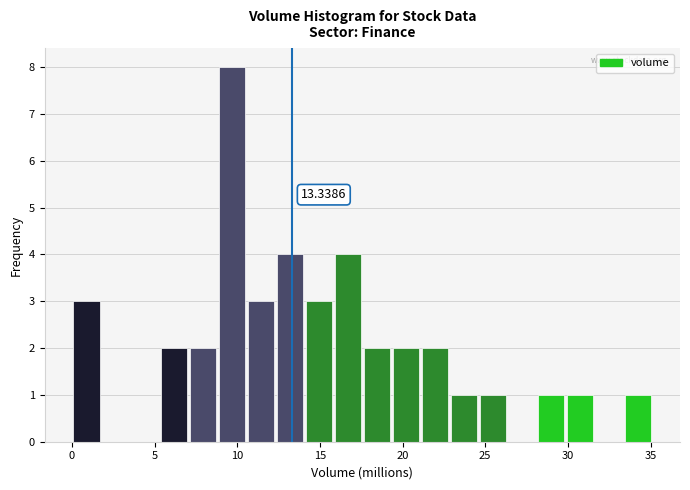

Around what value on the x-axis is the tallest bar? Give the approximate position of its centre, as read against the axis.

9.5